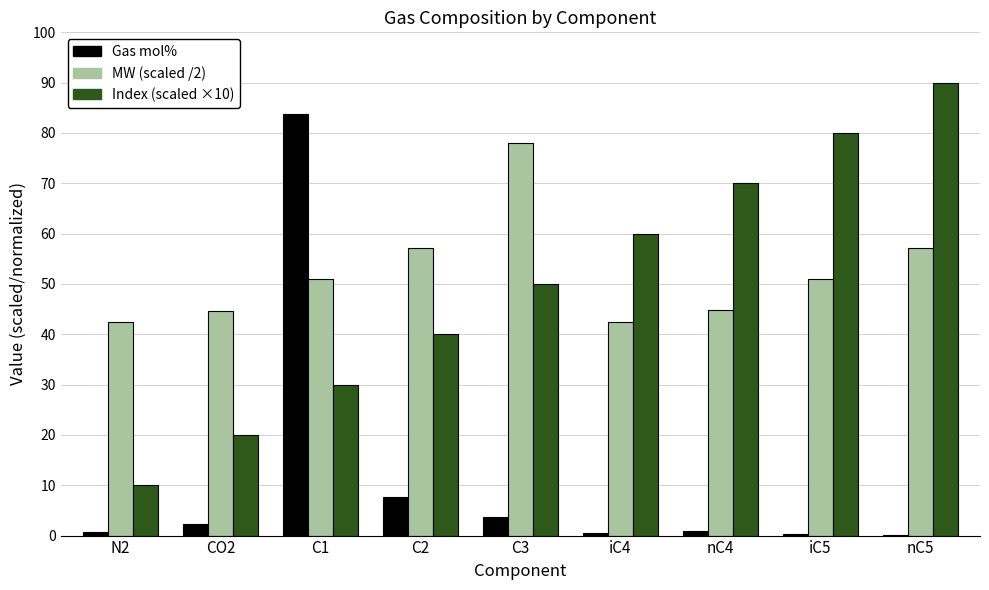

At which category is the sum across all series the highest?

C1